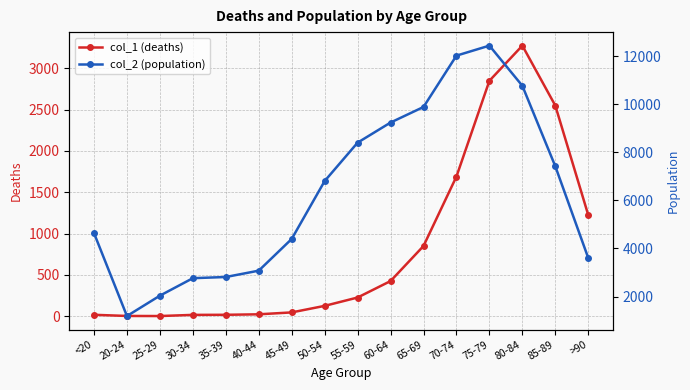

What is the value of the col_2 (population) point at the 9th from the left?

8400